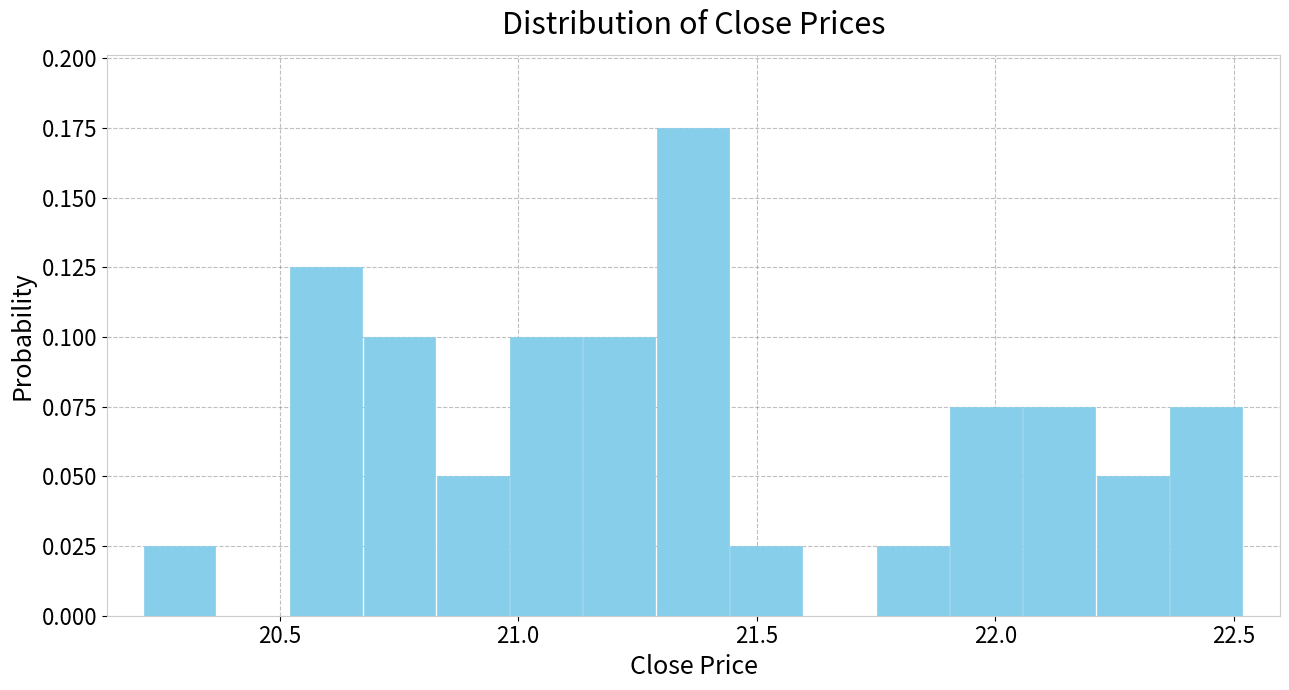

Read against the x-axis, roughly where is the centre of the tallest bar?

21.35